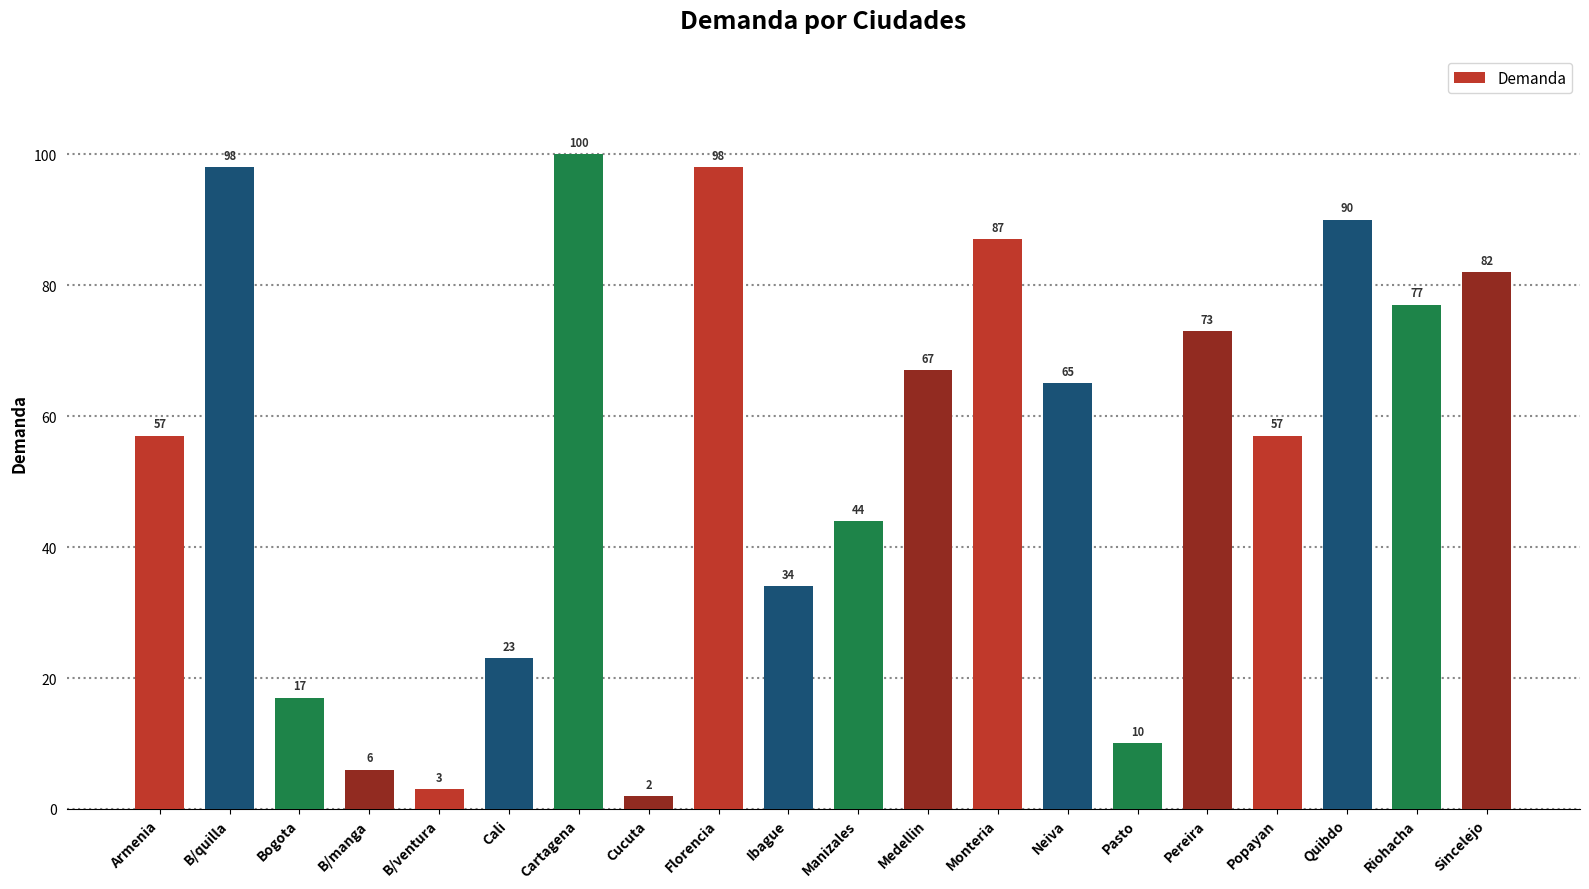

What is the label of the 4th bar from the right?

Popayan